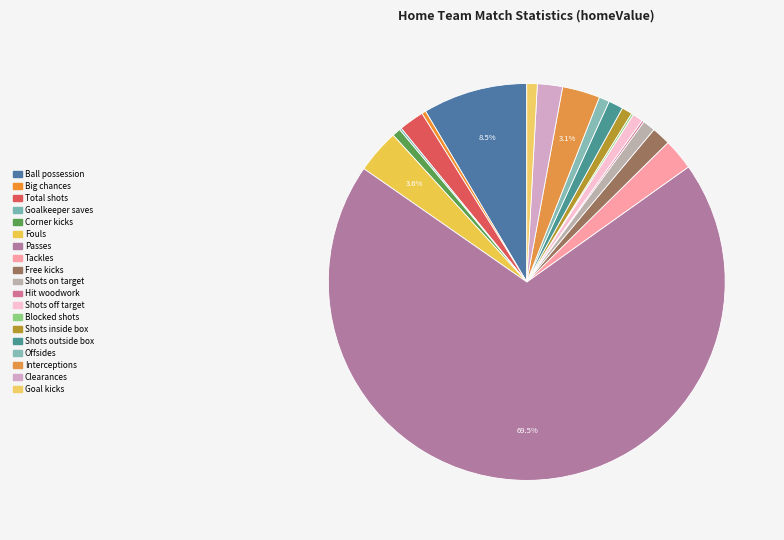

Which has a higher value, Shots on target or Big chances?

Shots on target